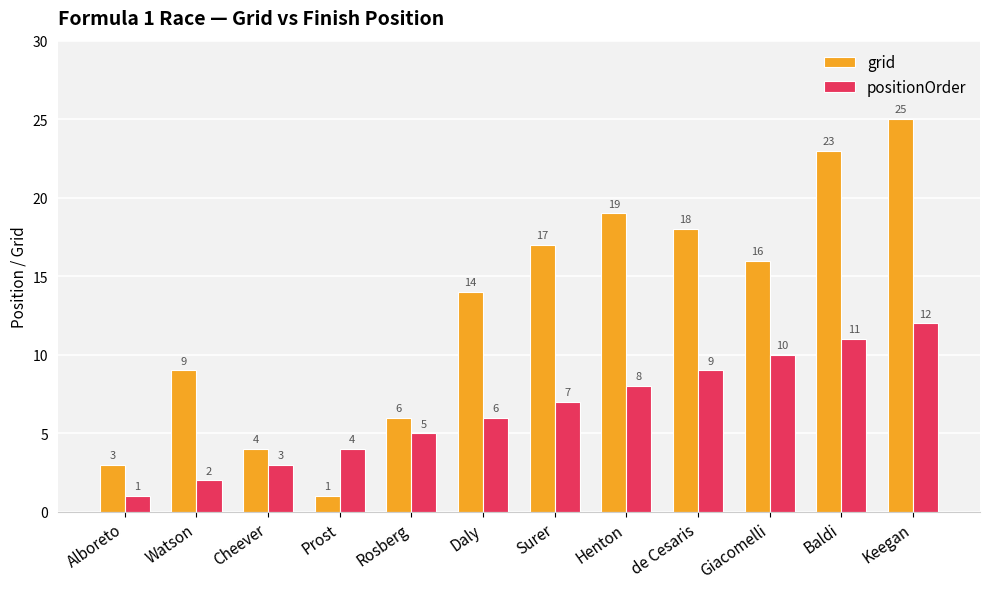

The value of grid at Keegan is 25. True or false?

True